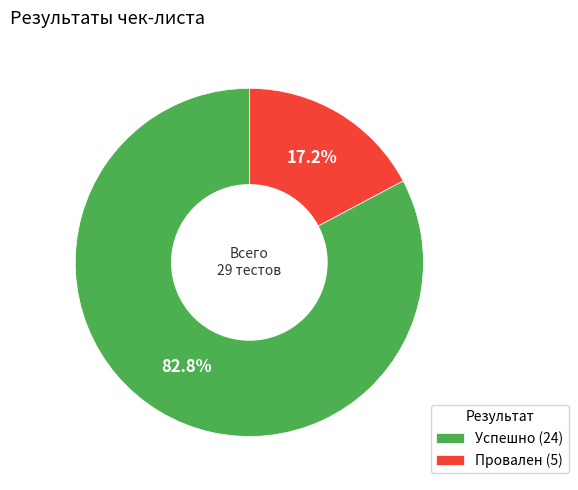

Which has a higher value, Успешно (24) or Провален (5)?

Успешно (24)